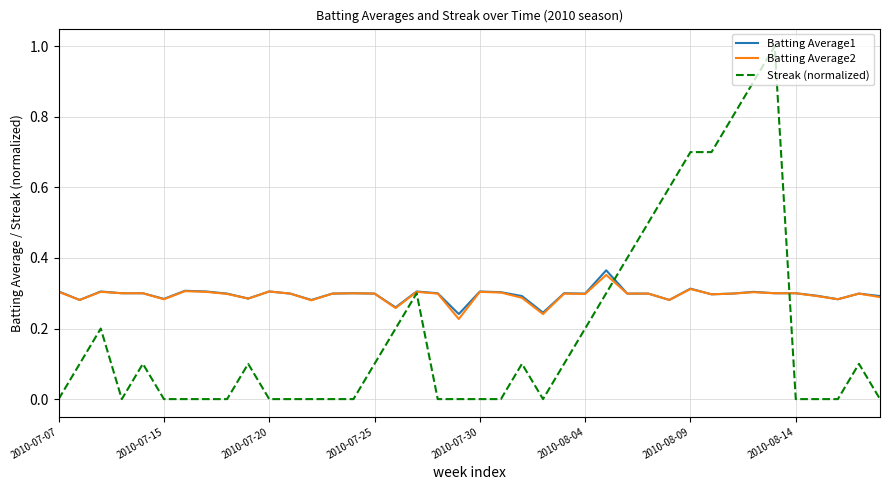

After their last crossing, which series has the higher values: Streak (normalized) or Batting Average1?

Batting Average1